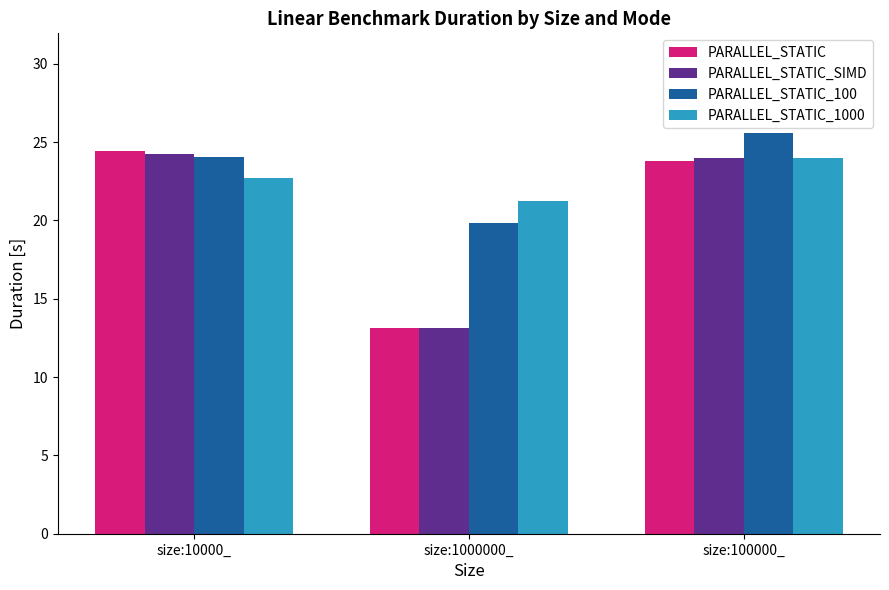

Read the PARALLEL_STATIC_1000 value at size:10000_.

22.7